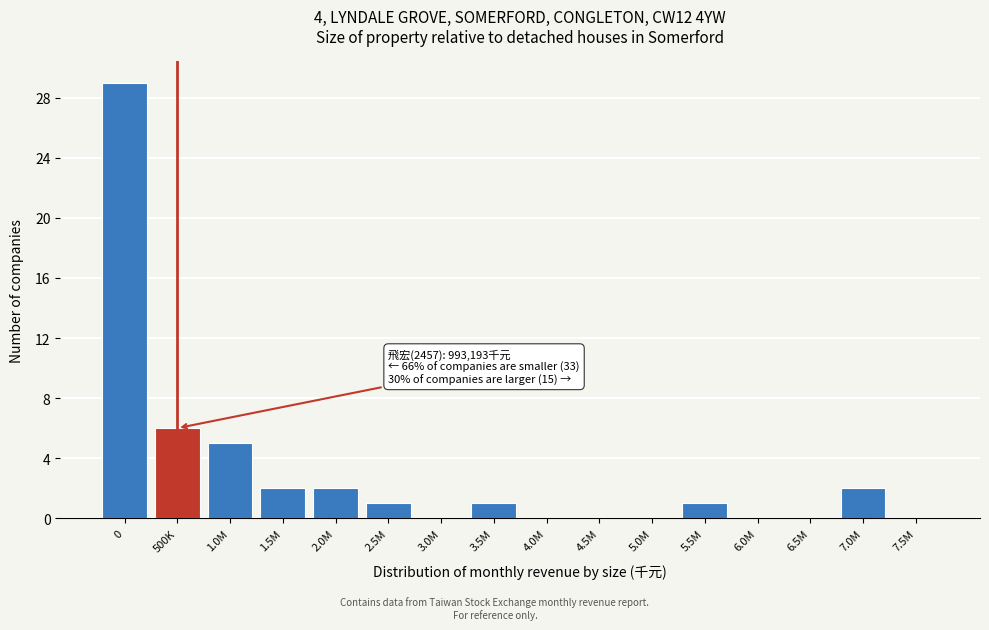

Reading left to right, what are all the values shown in this chart?

0=29	500K=6	1.0M=5	1.5M=2	2.0M=2	2.5M=1	3.0M=0	3.5M=1	4.0M=0	4.5M=0	5.0M=0	5.5M=1	6.0M=0	6.5M=0	7.0M=2	7.5M=0